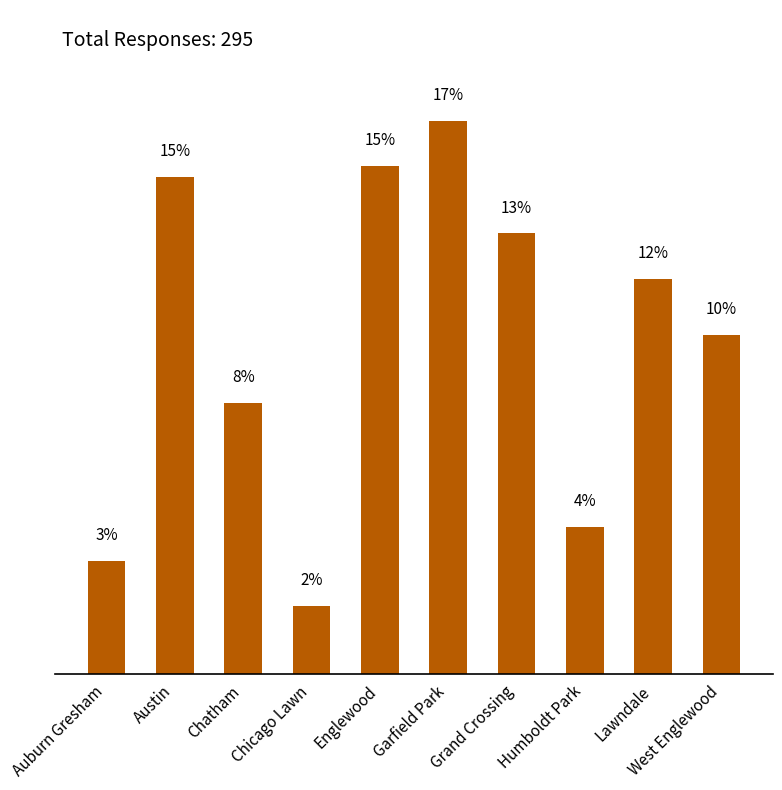

Does the chart contain any negative values?

No